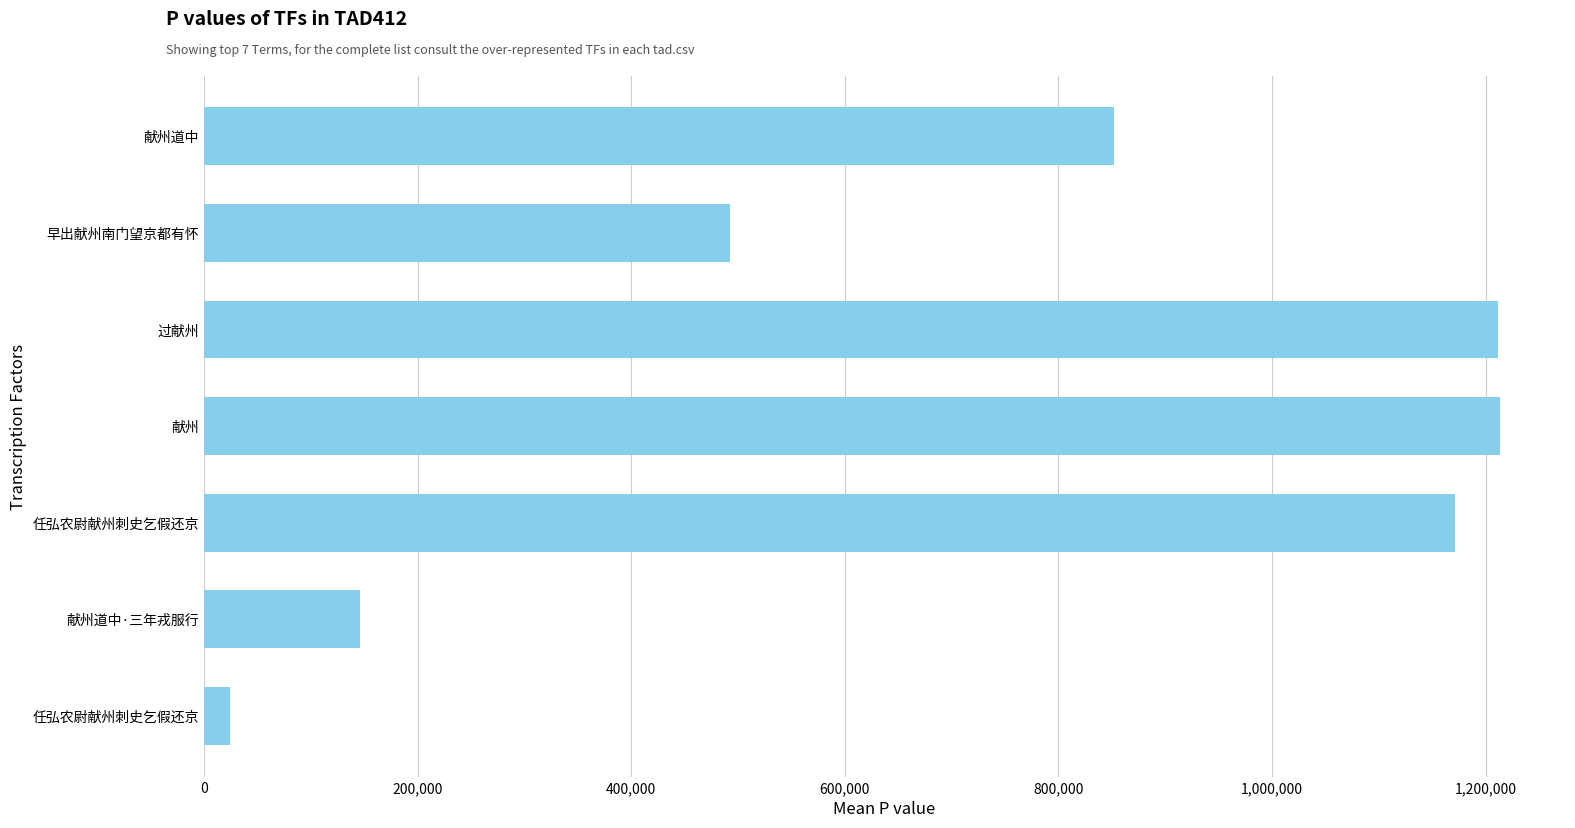

Count the number of categories in the chart.

7